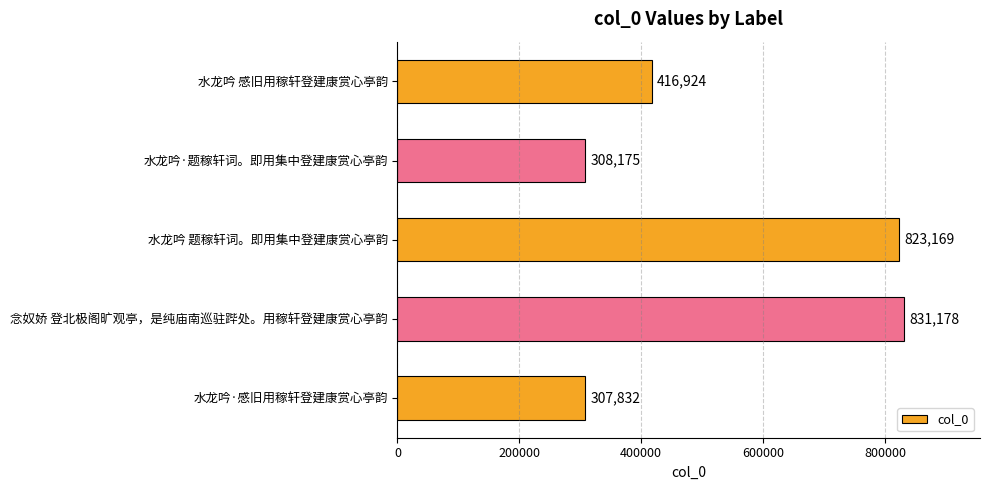

Reading top to bottom, extract all data points from this chart.

水龙吟 感旧用稼轩登建康赏心亭韵=416924	水龙吟·题稼轩词。即用集中登建康赏心亭韵=308175	水龙吟 题稼轩词。即用集中登建康赏心亭韵=823169	念奴娇 登北极阁旷观亭，是纯庙南巡驻跸处。用稼轩登建康赏心亭韵=831178	水龙吟·感旧用稼轩登建康赏心亭韵=307832